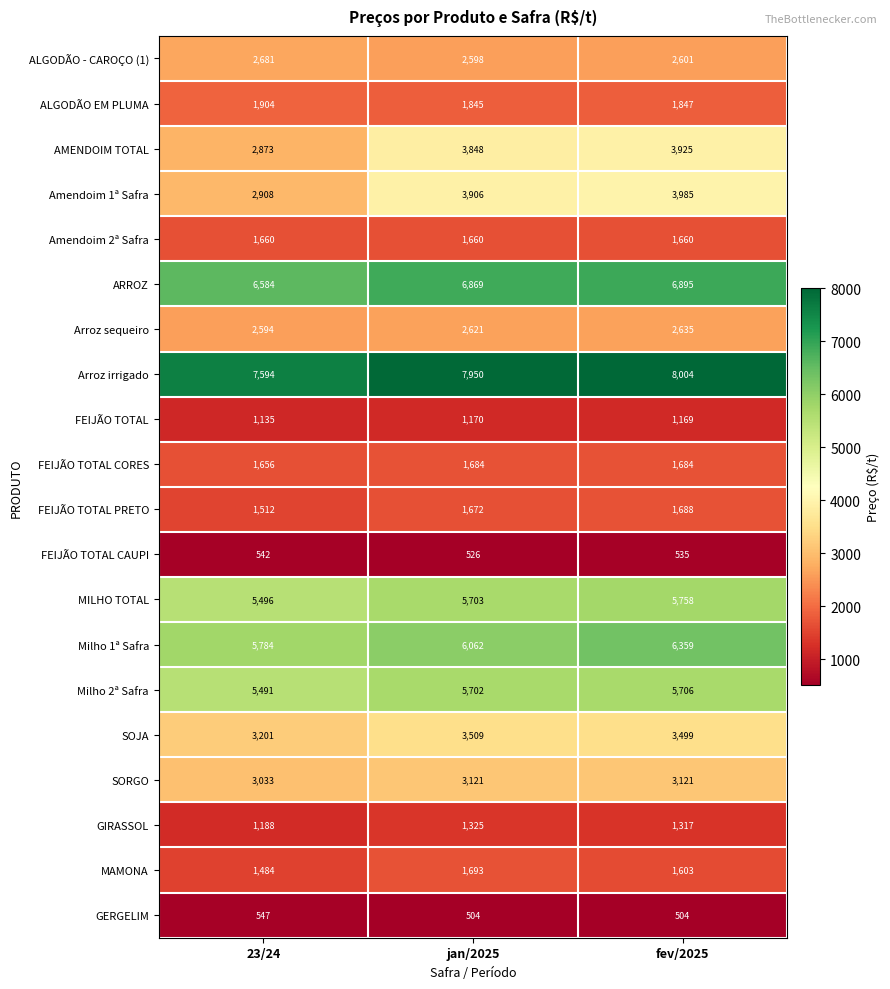

Is it true that Amendoim 2ª Safra equals 974 at fev/2025?

False